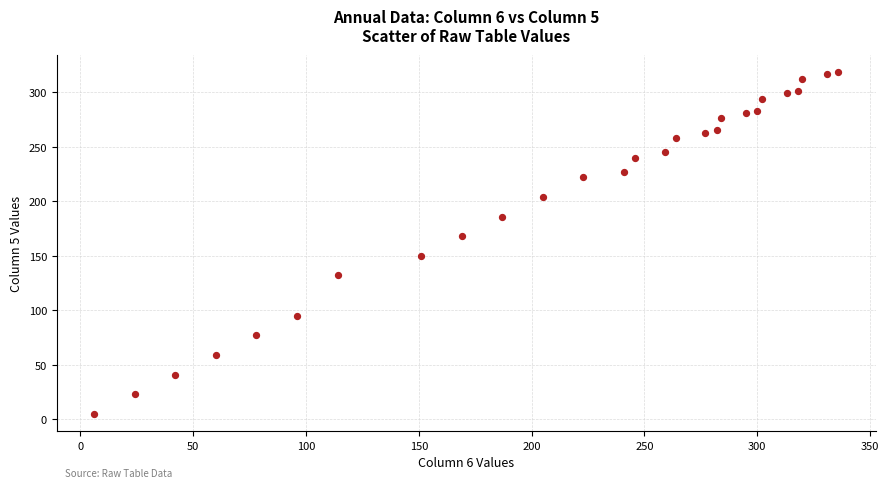

What is the range of Y values (max minus min)?

314